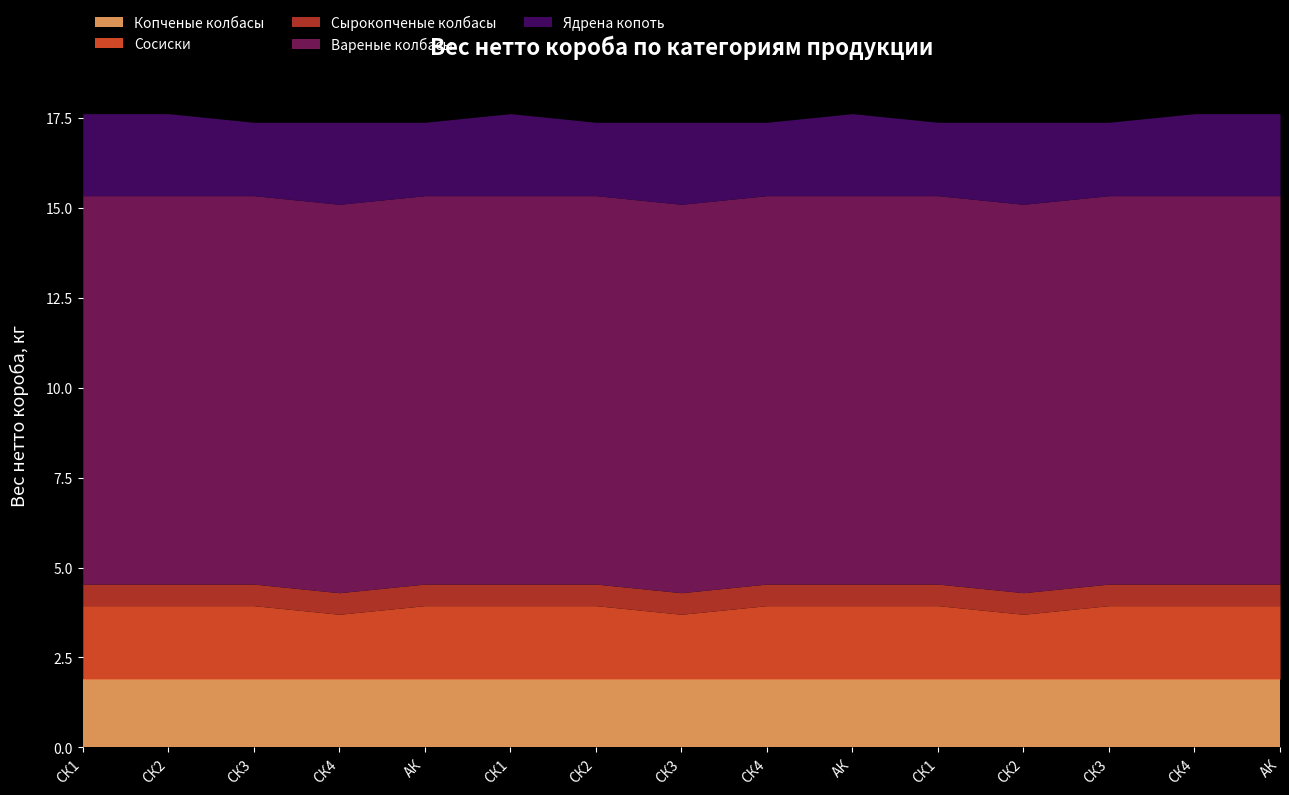

Which series has the largest total across all categories?

Вареные колбасы